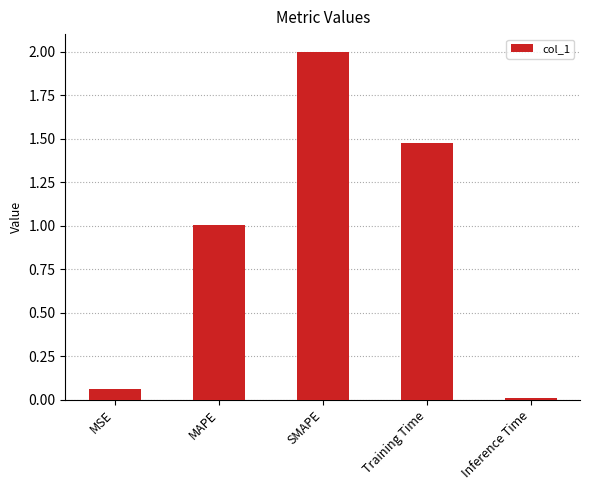

Count the number of values greater than 1.

3